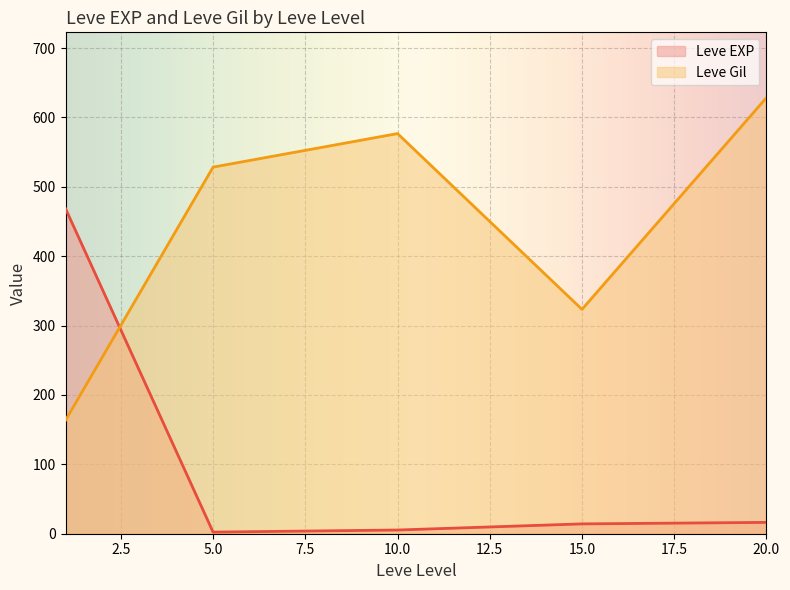

What is the minimum value for Leve Gil?

163.5